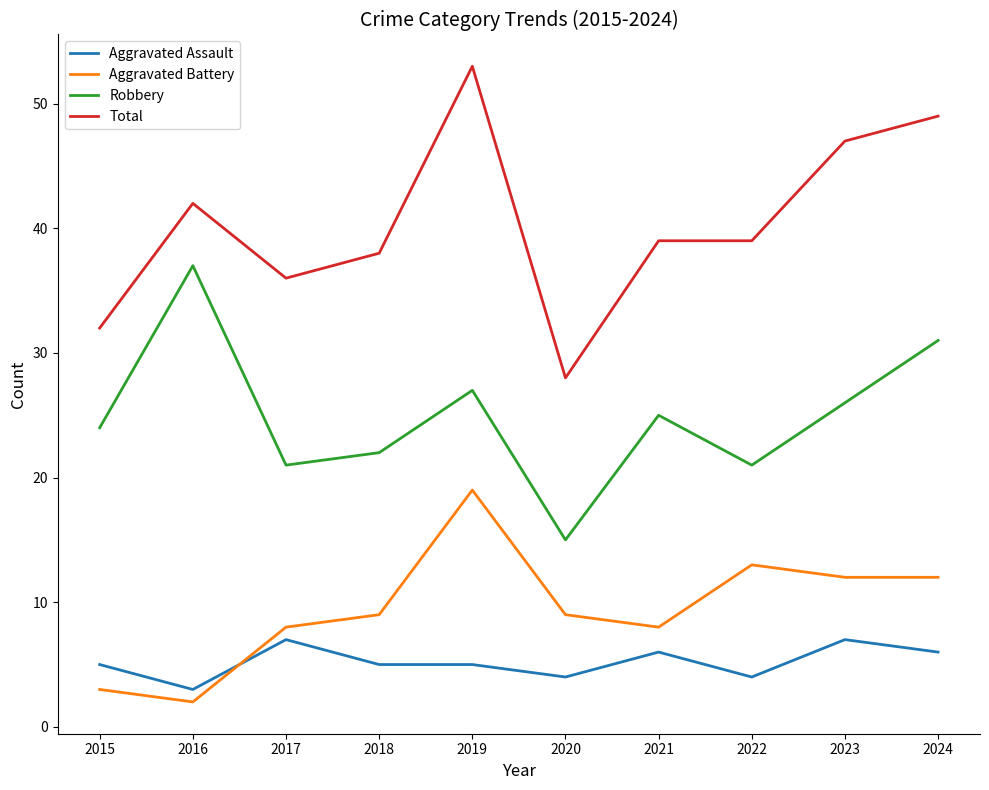

Rank the series at 2020 from highest to lowest value.

Total, Robbery, Aggravated Battery, Aggravated Assault